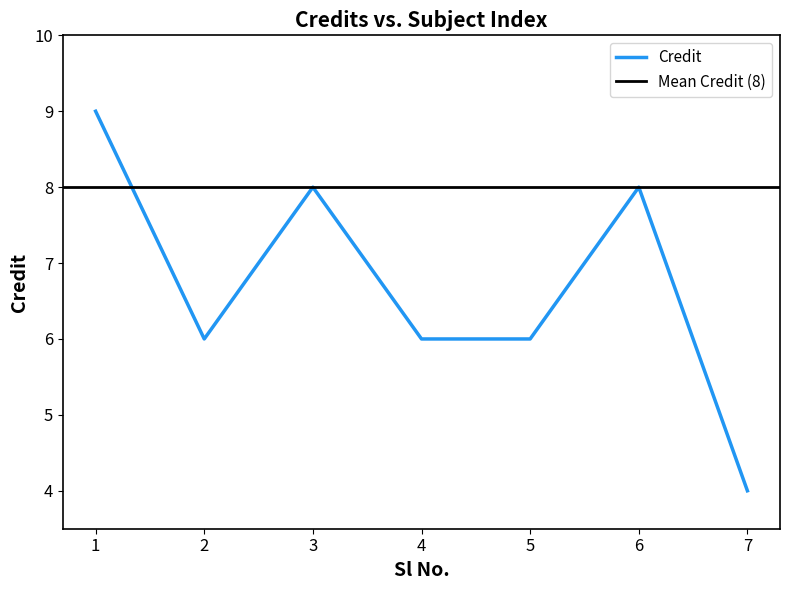

Rank the categories by value from lowest to highest.

7, 2, 4, 5, 3, 6, 1